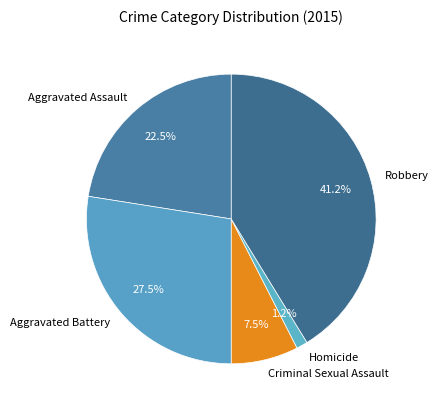

To the nearest percent, what percentage of the pie is Homicide?

1%